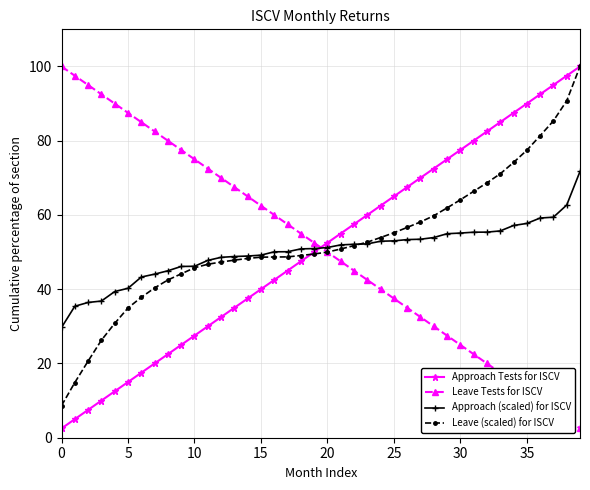

At how many categories does at least one series exceed 34?

40